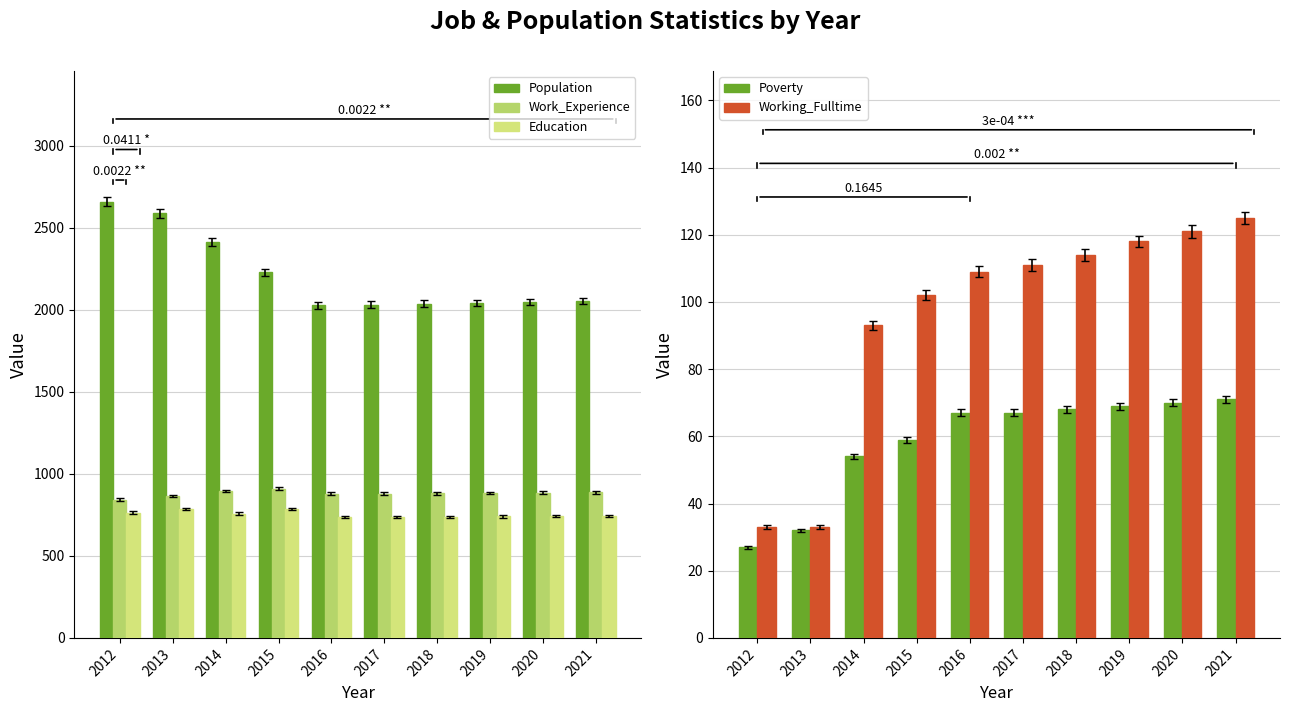

Is it true that Education equals 1028 at 2016?

False